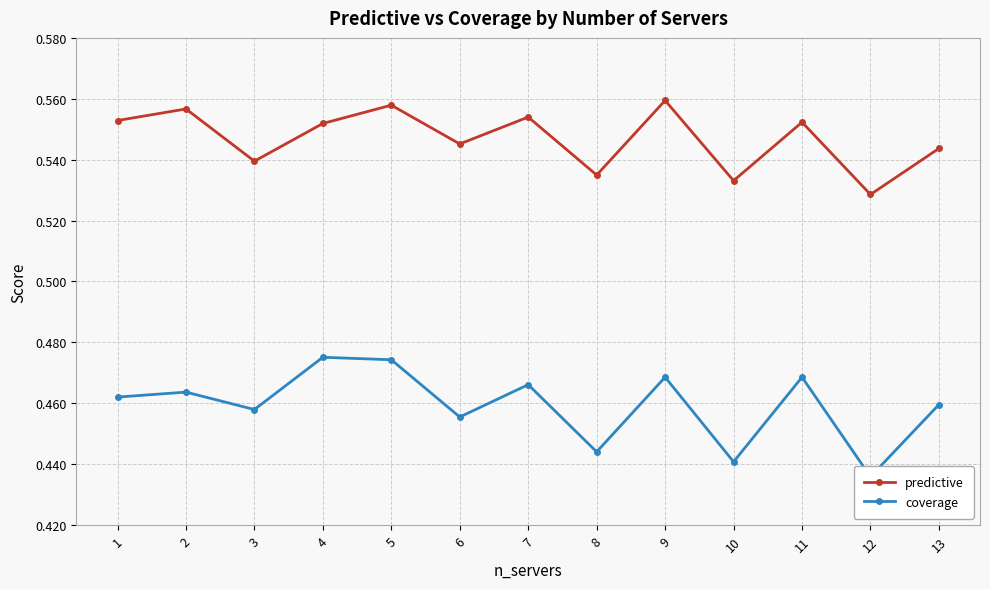

At which category is the sum across all series the highest?

5